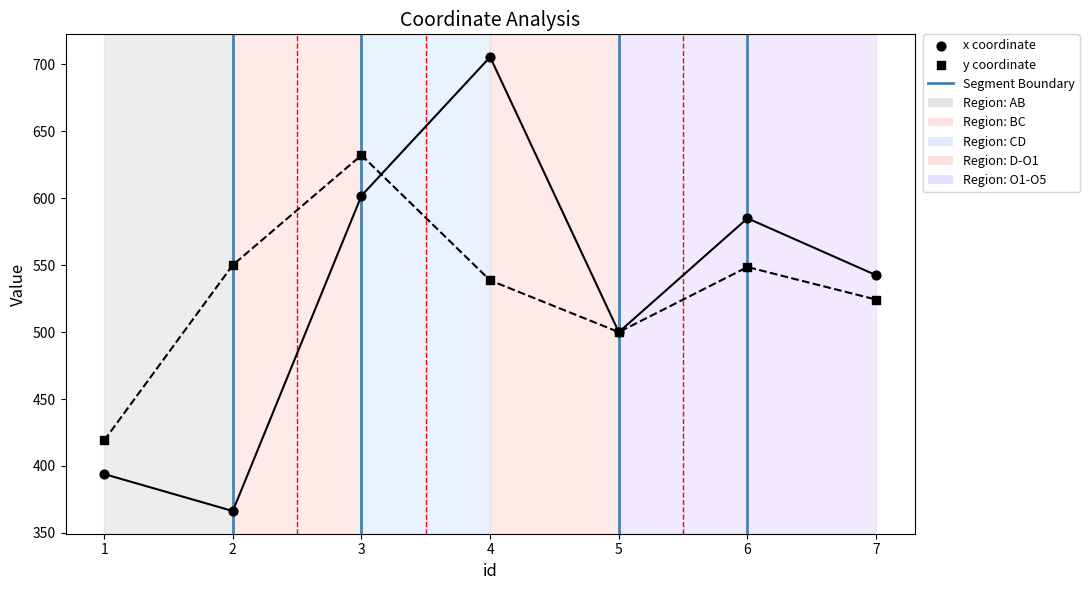

Which series has the largest Y range (max minus min)?

x coordinate